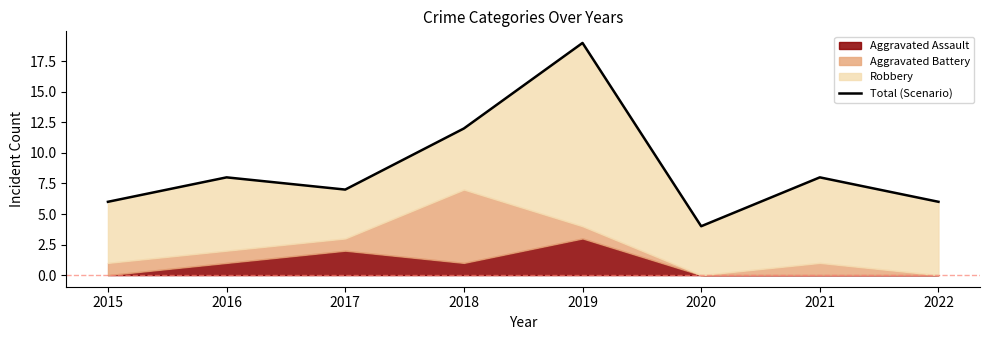

Which category has the highest value across all series?

2019